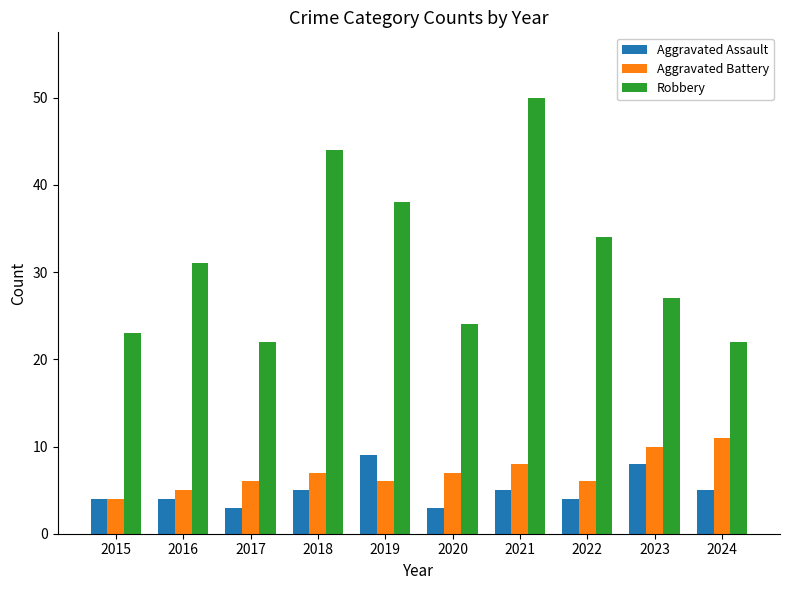

The value of Robbery at 2017 is 22. True or false?

True